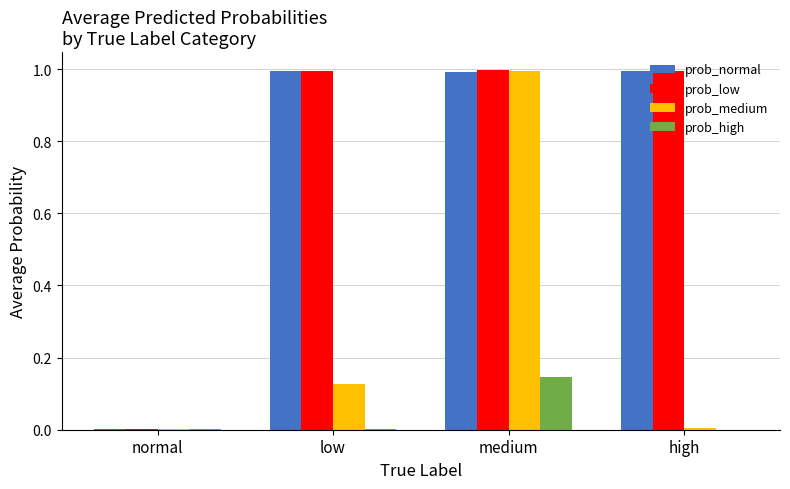

At which label does prob_medium reach its peak?

medium